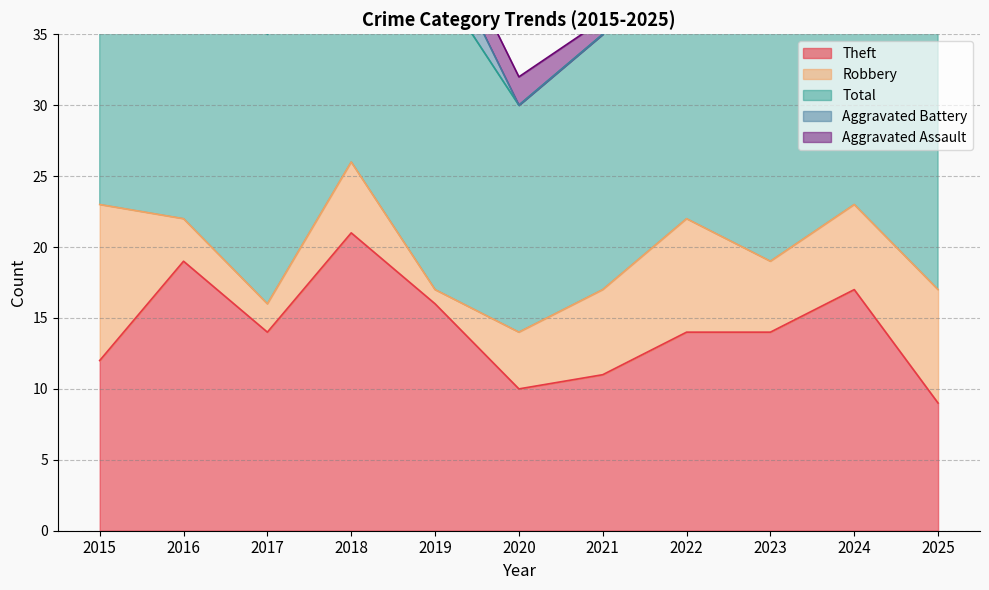

Rank the series by their maximum value, from highest to lowest.

Total, Theft, Robbery, Aggravated Battery, Aggravated Assault